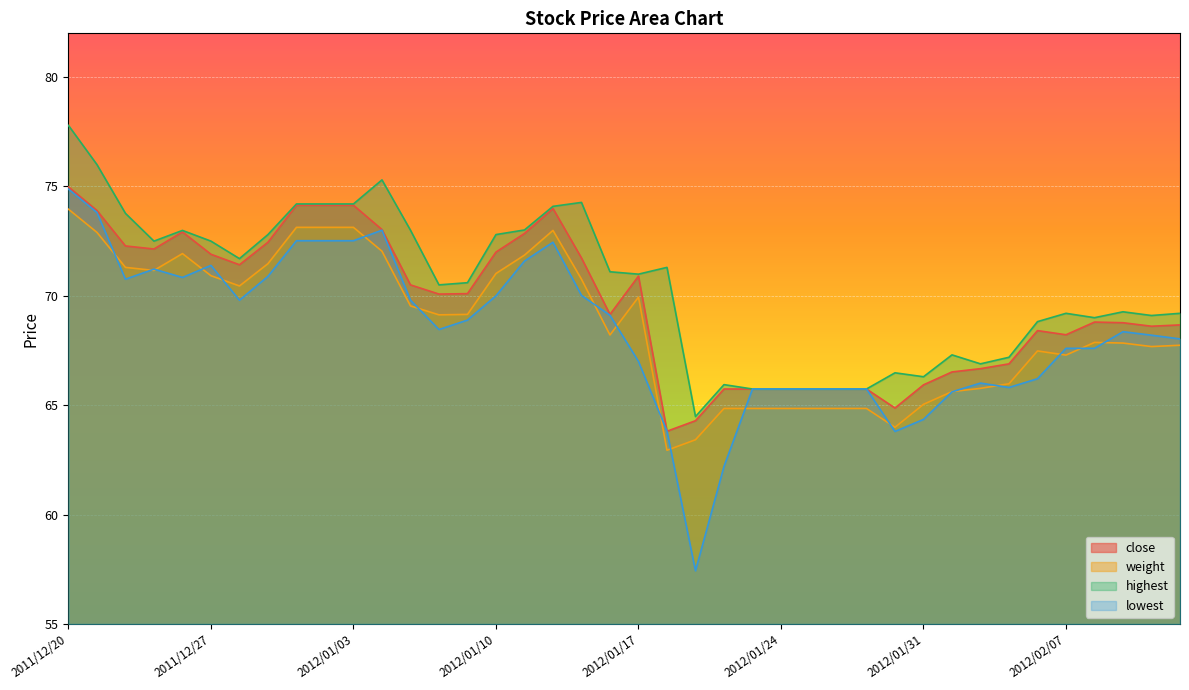

What is the value of the lowest point at the 23rd from the left?

57.4